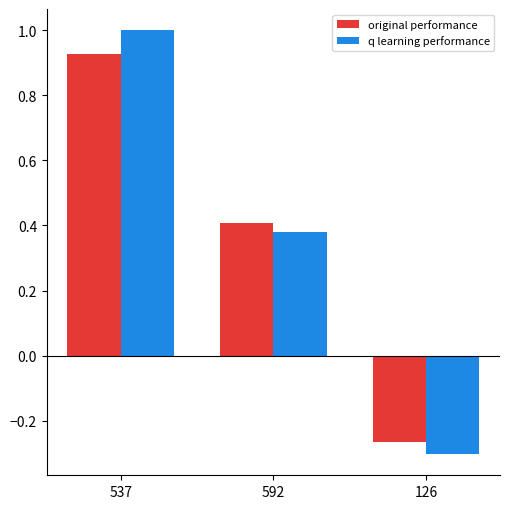

Where is q learning performance nearest to the value 0?

126